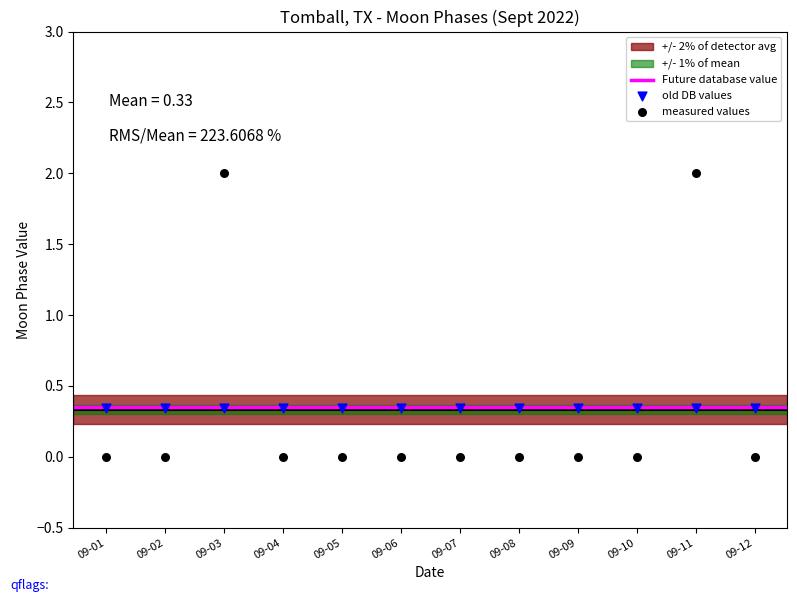

Which series reaches the minimum Y coordinate?

measured values